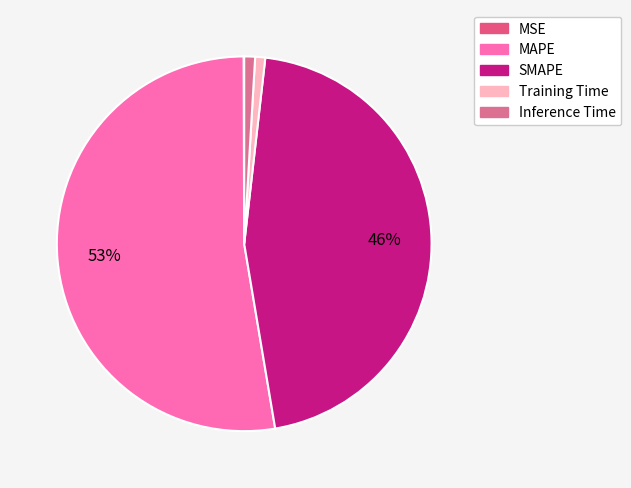

To the nearest percent, what percentage of the pie is SMAPE?

46%